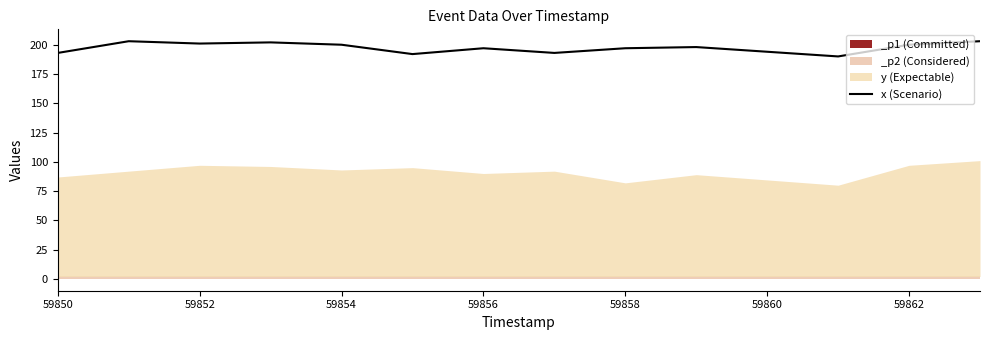

What is the average value?

198